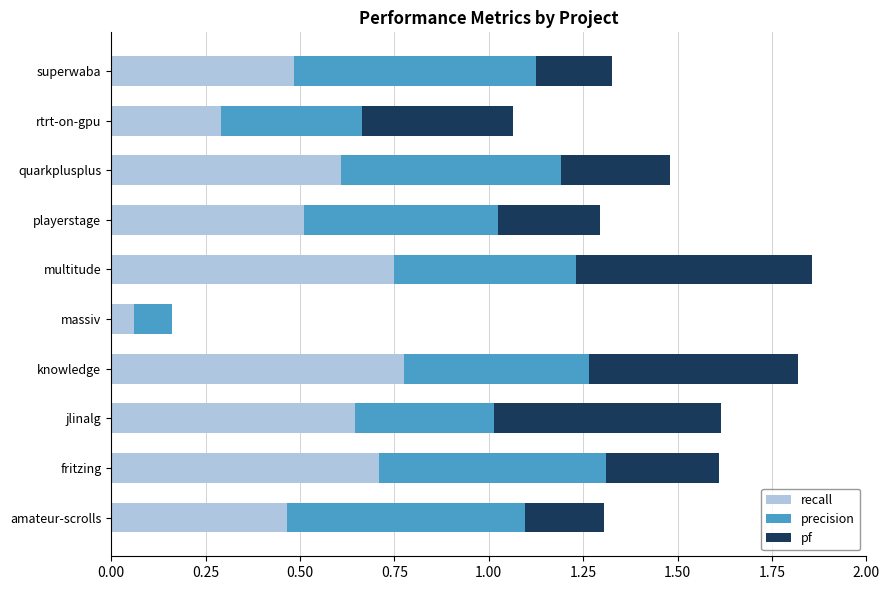

Where is recall nearest to the value 0?

massiv